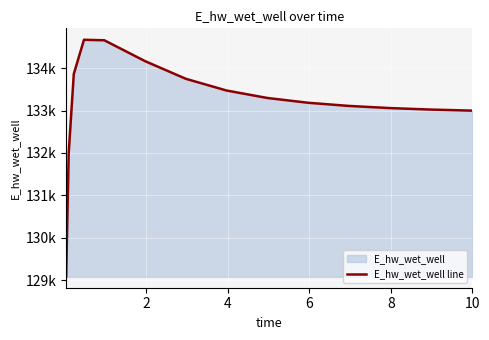

Is it true that the value at 12 is 230962.1?

False